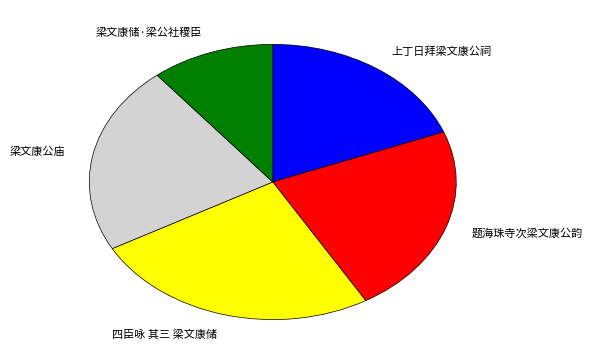

Combined, do 梁文康公庙 and 题海珠寺次梁文康公韵 account for over 50%?

No